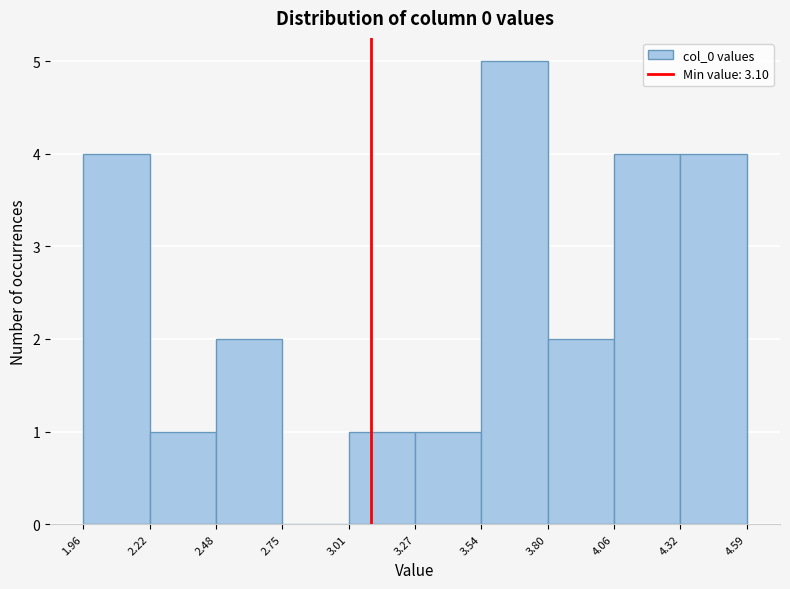

Reading left to right, list every bar in this chart as the range it spans on the x-axis followed by its height. The values are not printed on the chart, so give them approximately, as read against the axis.

1.96 to 2.22: 4
2.22 to 2.48: 1
2.48 to 2.75: 2
2.75 to 3.01: 0
3.01 to 3.27: 1
3.27 to 3.54: 1
3.54 to 3.80: 5
3.80 to 4.06: 2
4.06 to 4.32: 4
4.32 to 4.59: 4